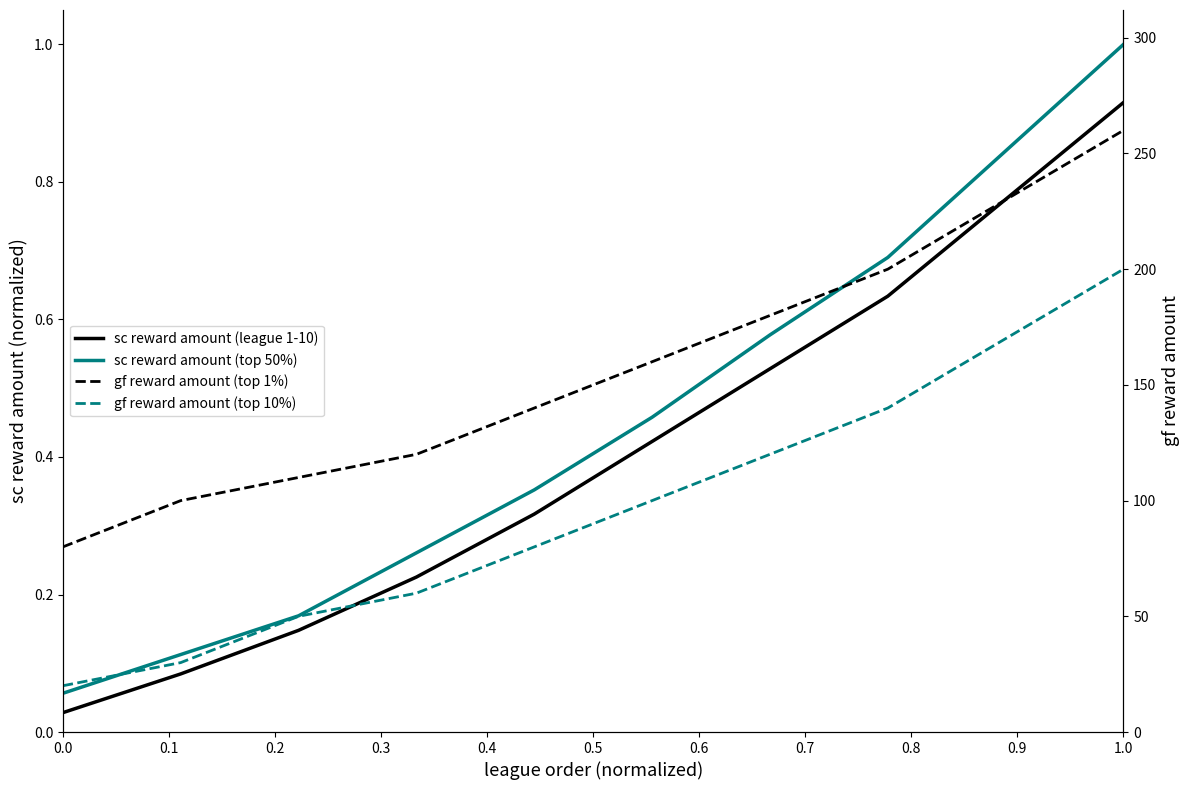

Which series has the largest total across all categories?

gf reward amount (top 1%)